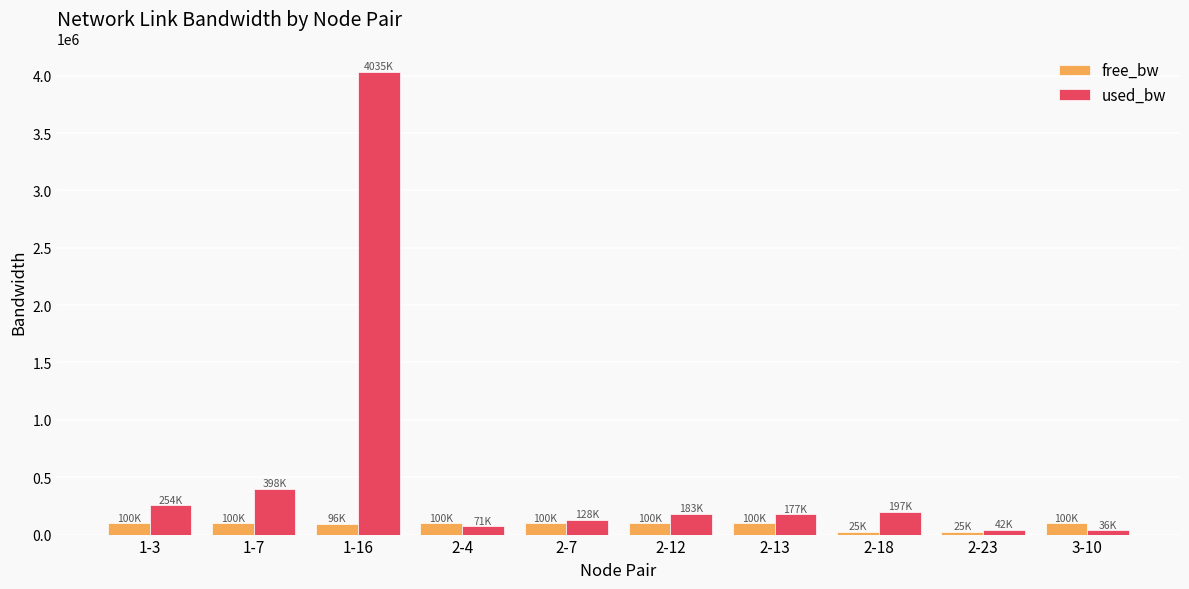

What is the label of the 2nd bar from the left?

1-7